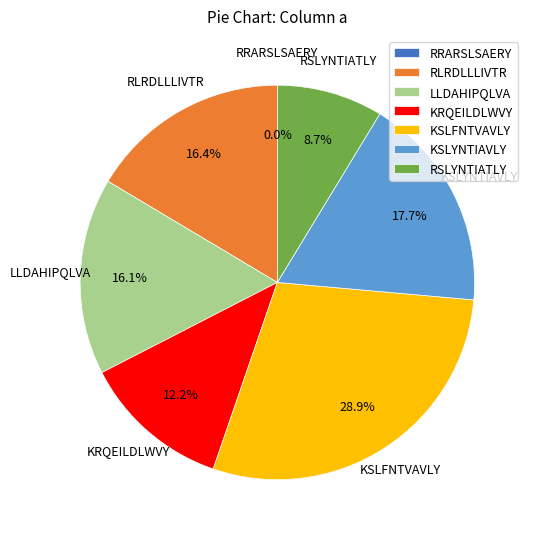

To the nearest percent, what is the average slice percentage?

14%